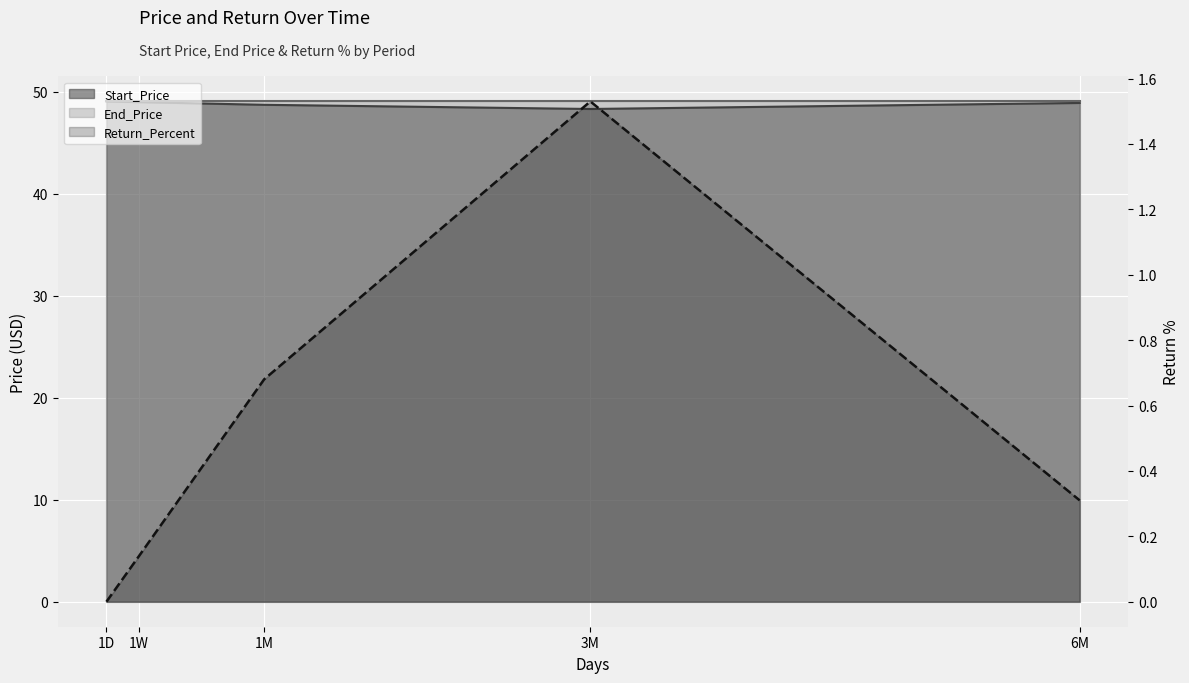

How many points are higher than both their immediate neighbors (excluding endpoints)?

1